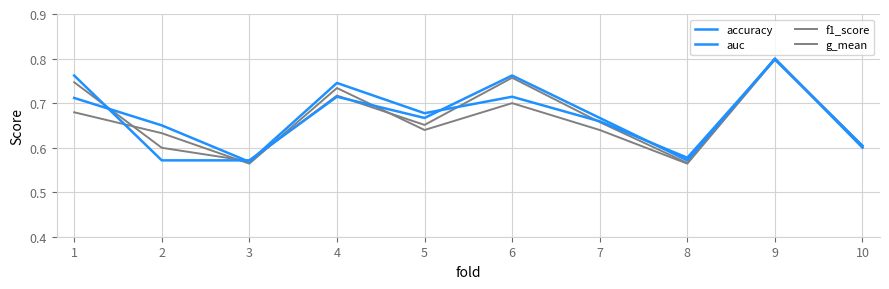

List the series in order of their peak value, highest first.

accuracy, f1_score, auc, g_mean